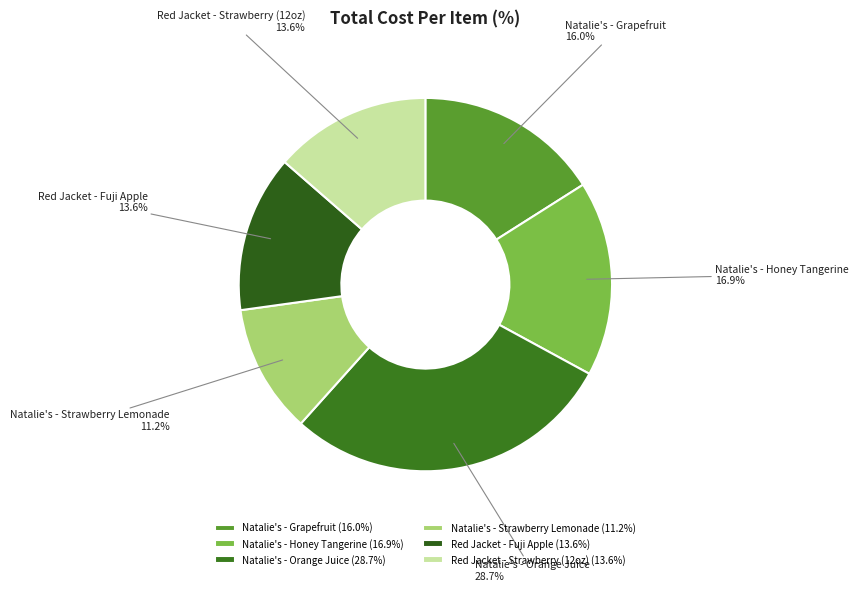

Approximately how many times larger is the value at Natalie's - Strawberry Lemonade compared to Red Jacket - Strawberry (12oz)?

0.8